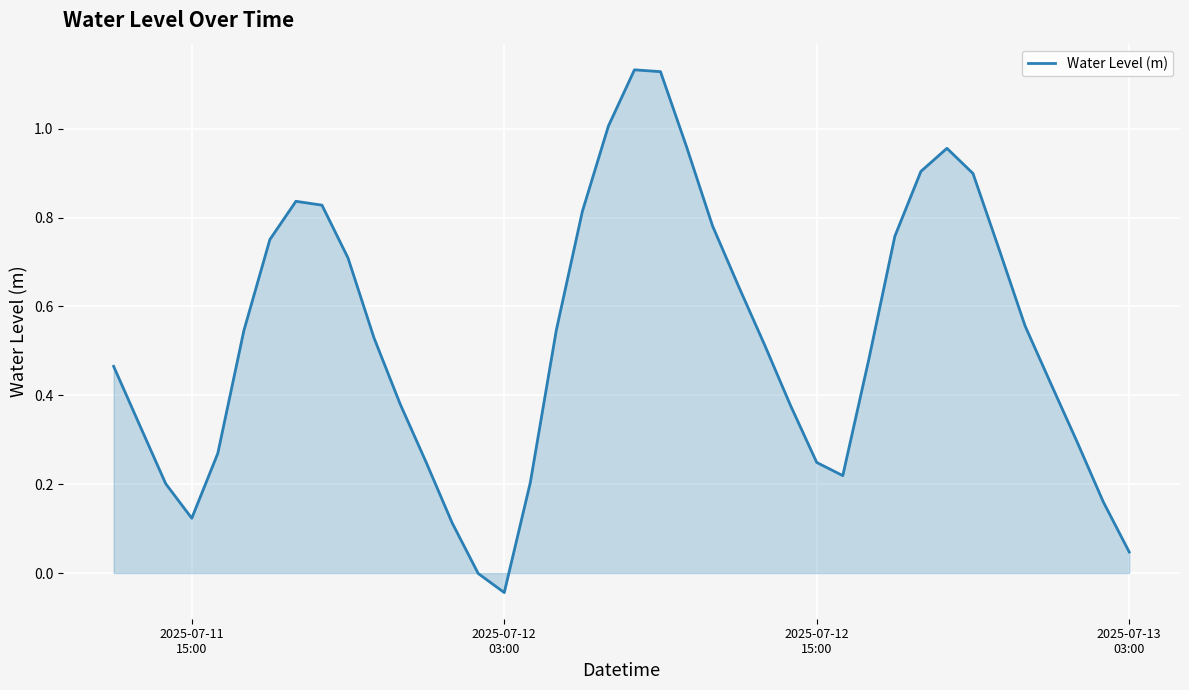

How many lines are shown in the chart?

1